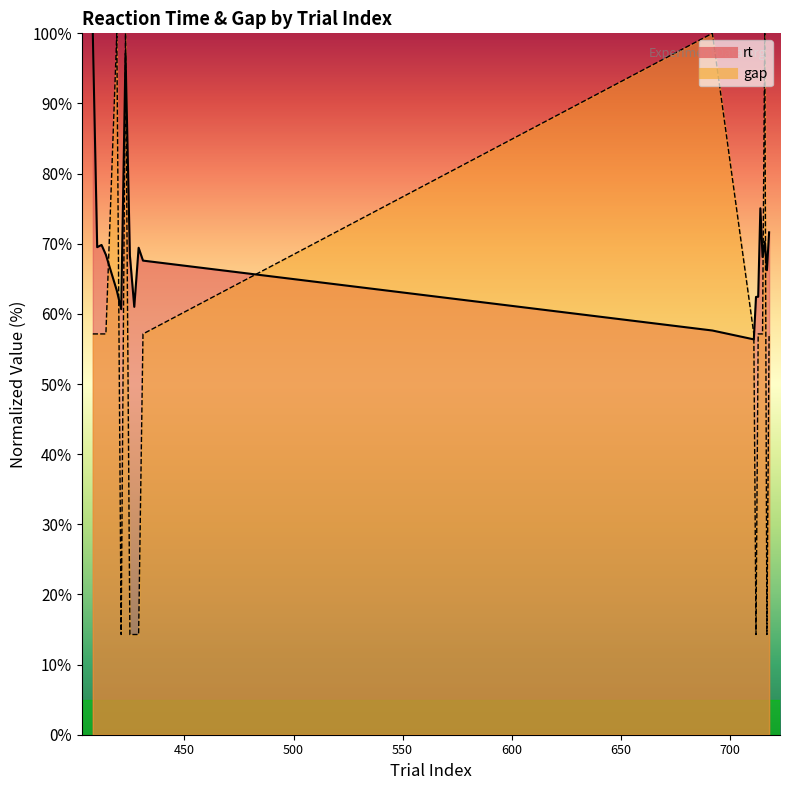

What is the difference between the values at 431 and 421?

6.9